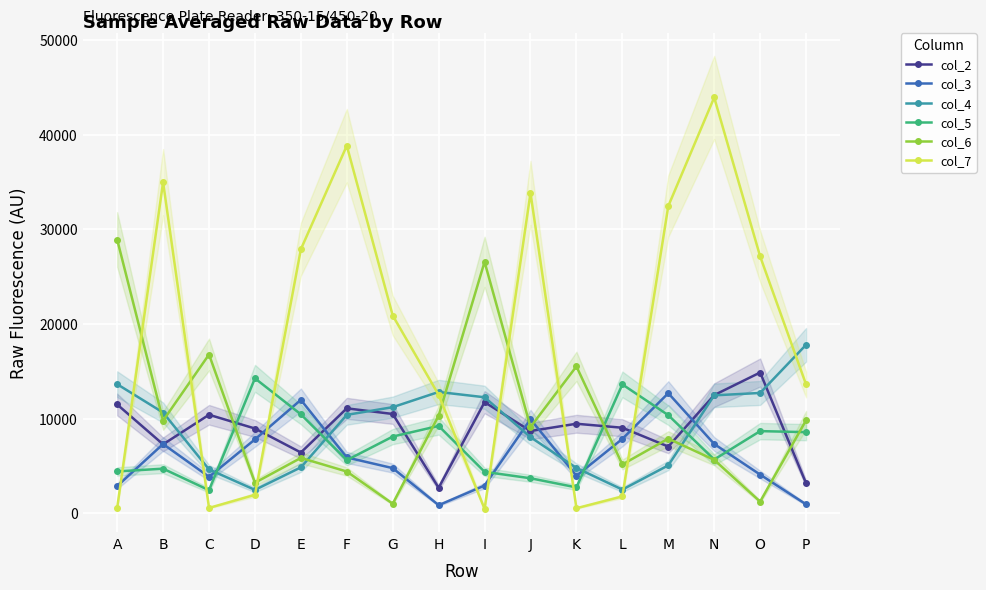

Between K and B, which is larger?

K